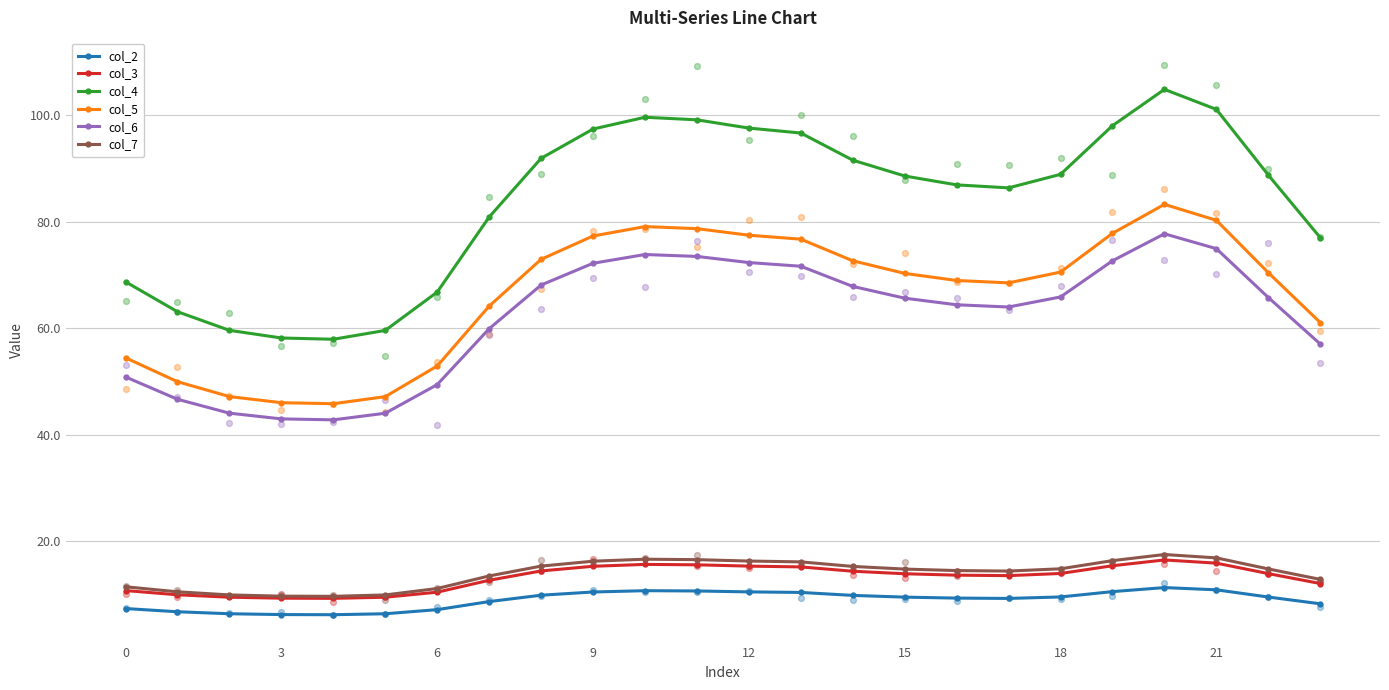

What are all the series names shown in the legend?

col_2, col_3, col_4, col_5, col_6, col_7